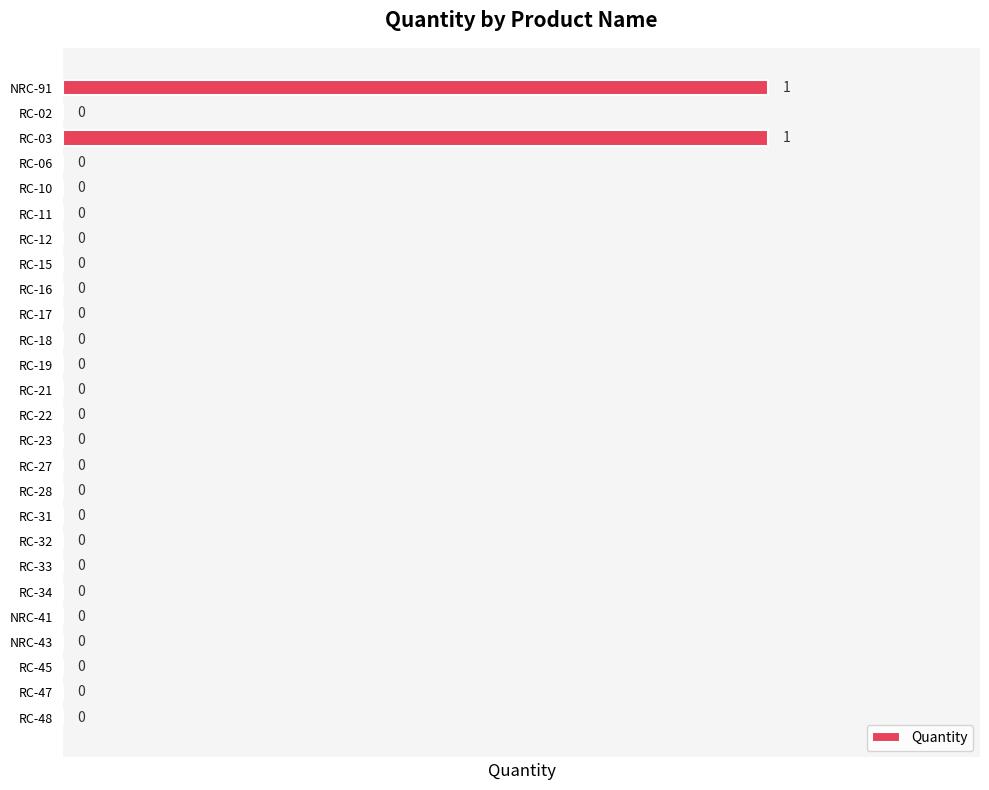

Is it true that the value at RC-47 is 1?

False